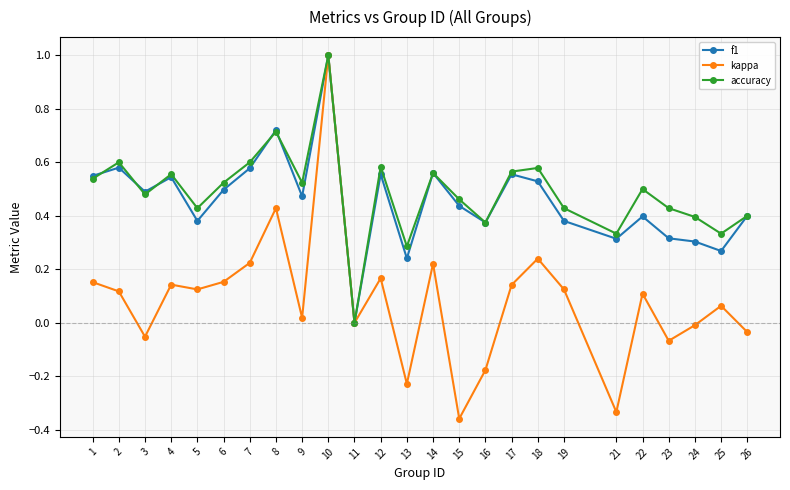

What is the difference between the maximum and minimum values in the accuracy series?

1.0